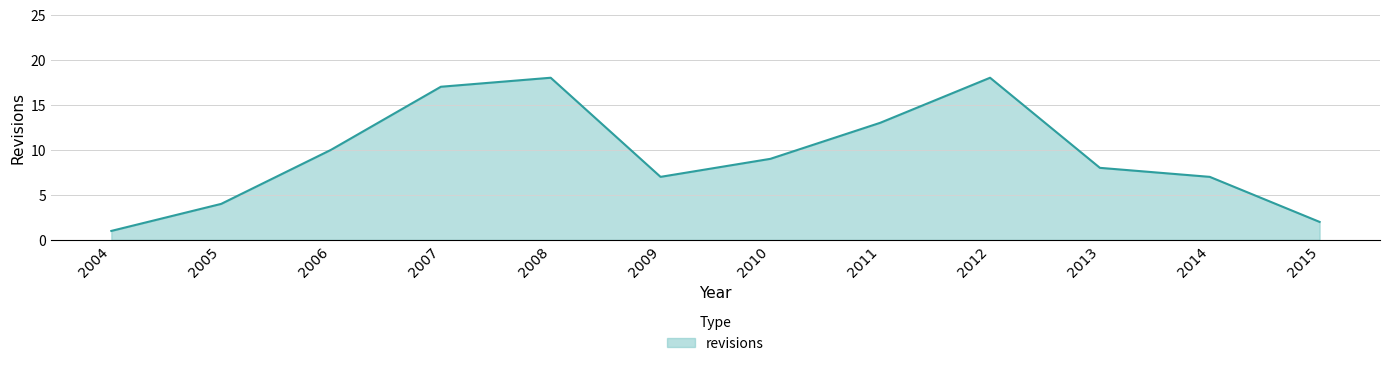

How many distinct data groups are displayed?

1